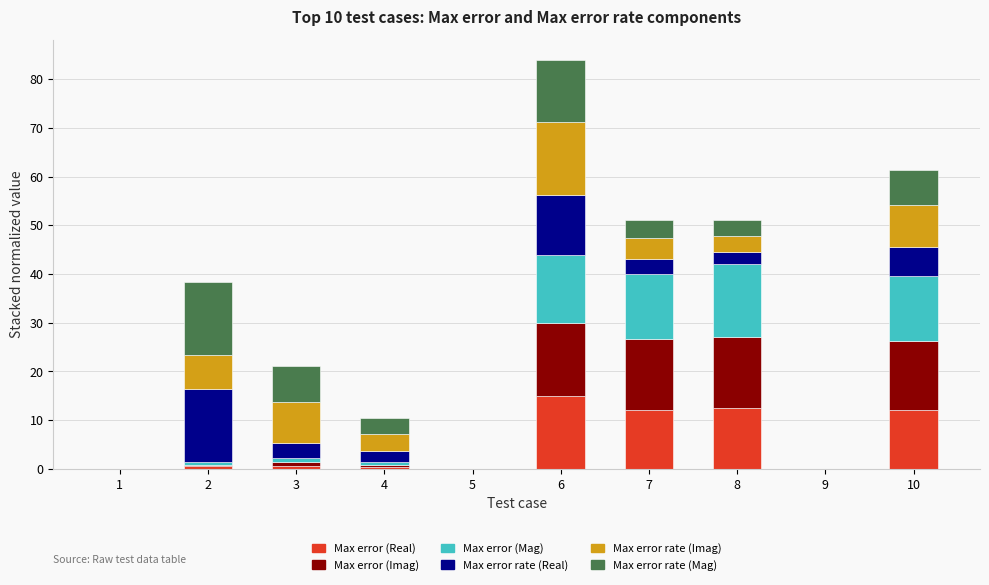

What is the highest value of the Max error (Real) series?

15.0